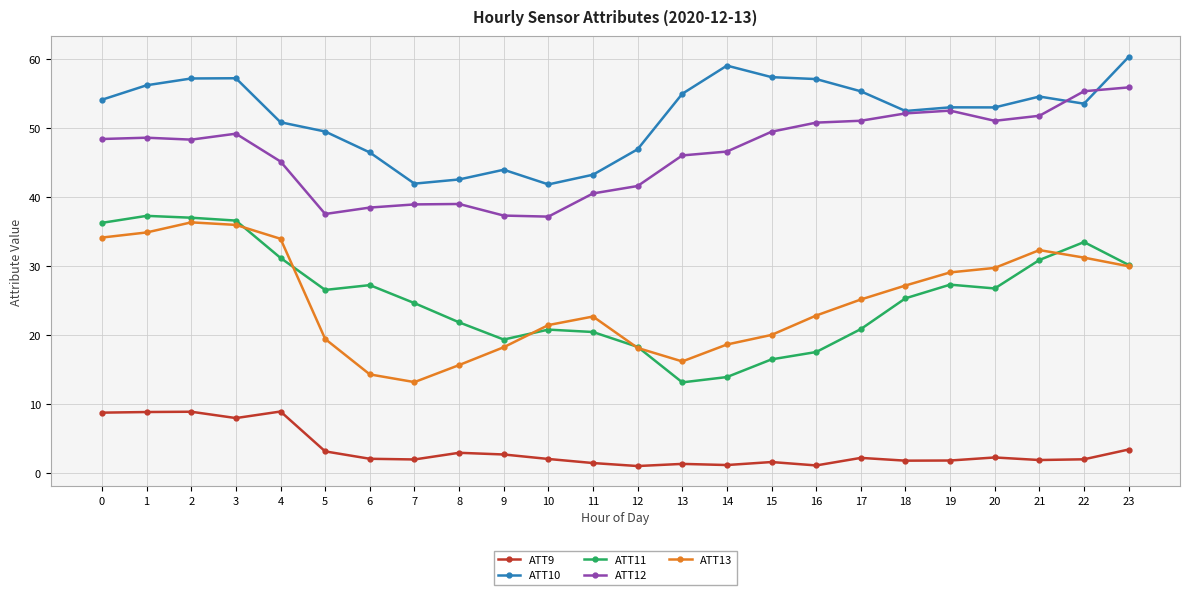

What is the difference between the highest and lowest values at 21?

52.7